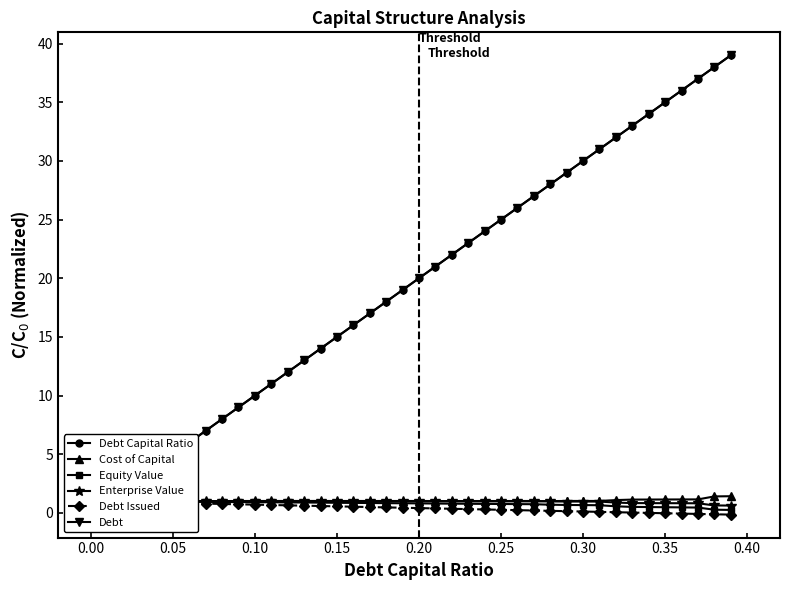

True or false: Cost of Capital and Enterprise Value intersect in this chart.

True